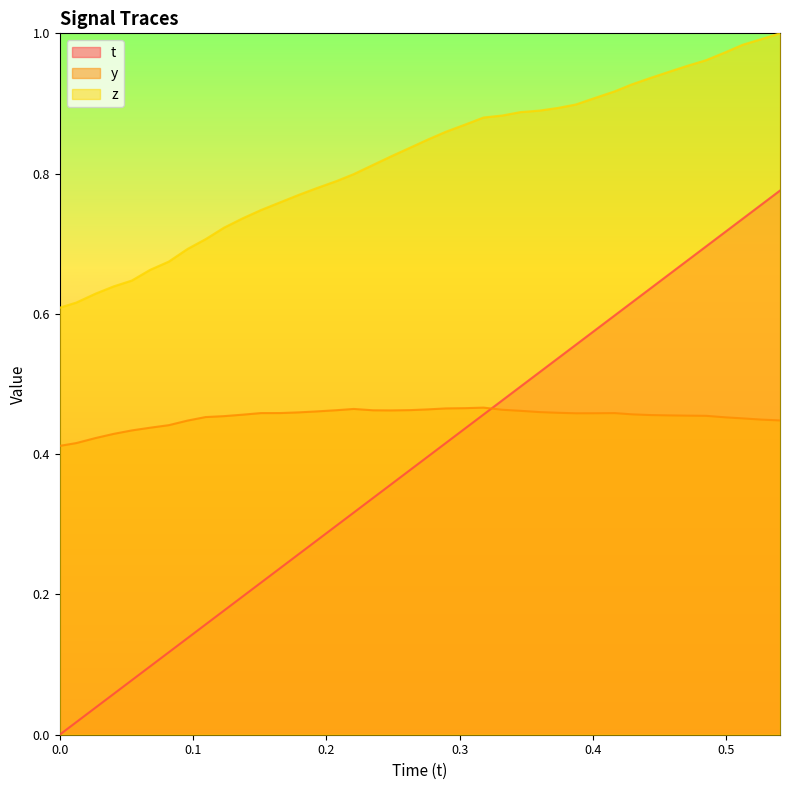

Does the chart have visible grid lines?

No